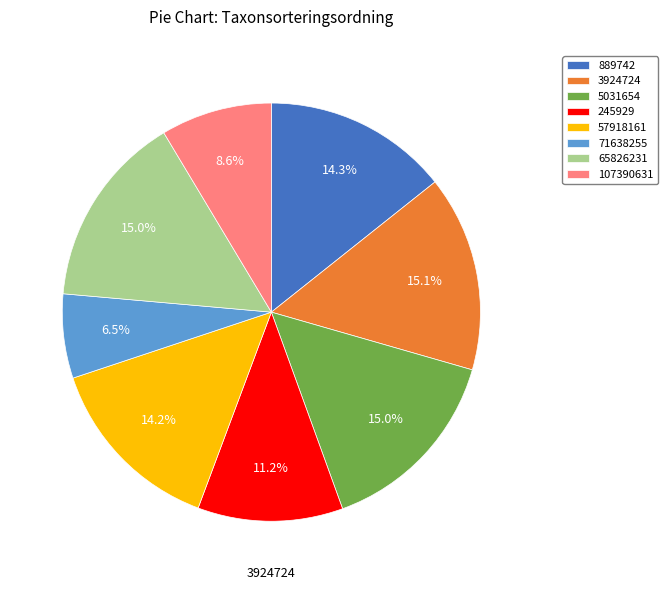

Which category has the smallest portion of the pie?

71638255